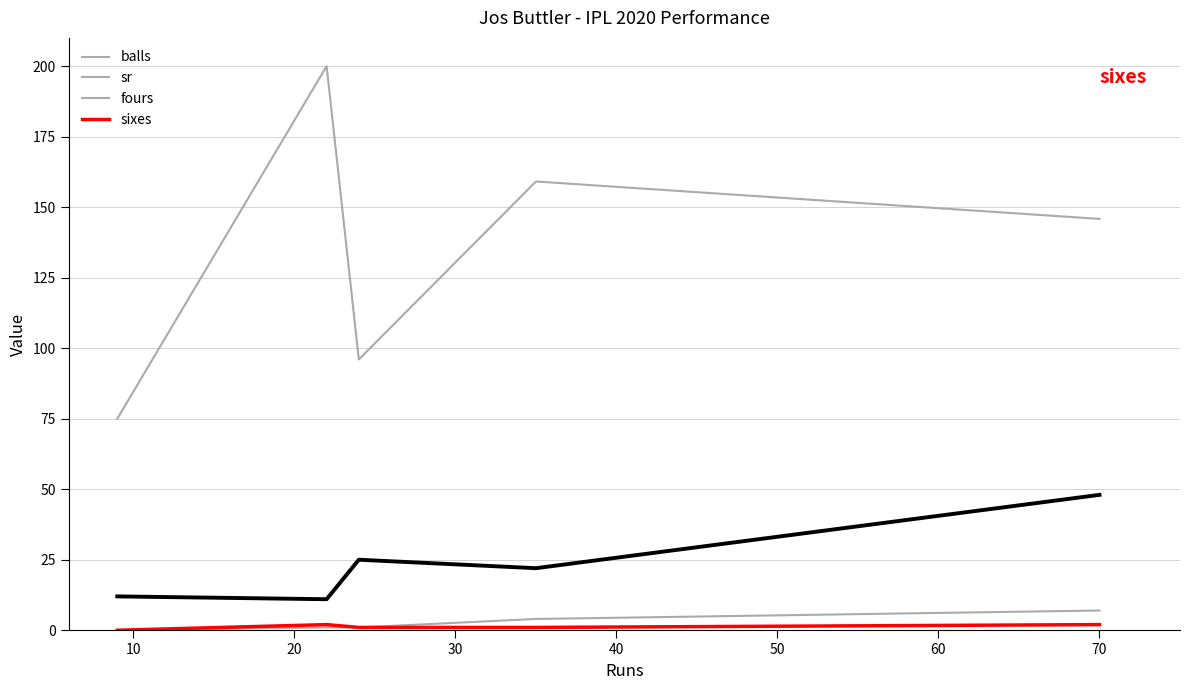

How many lines are shown in the chart?

4